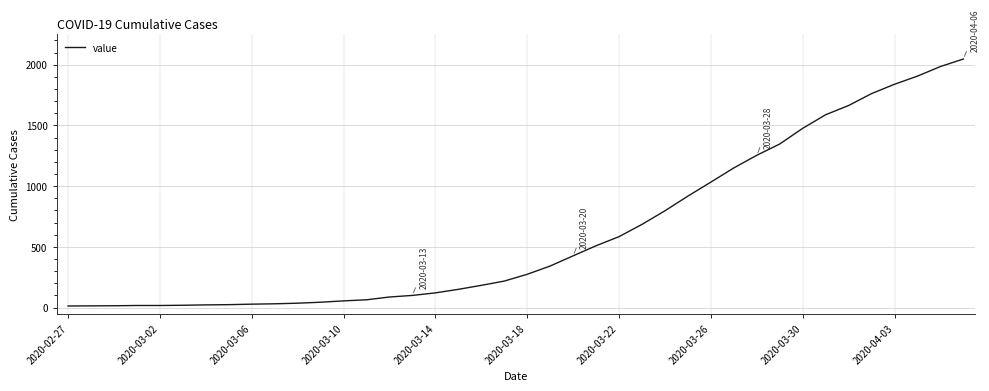

What is the difference between the maximum and minimum values?

2034